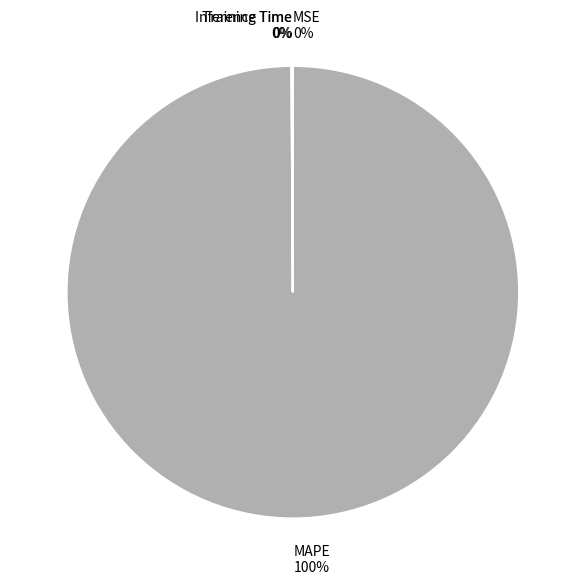

True or false: MAPE accounts for 100% of the total.

True